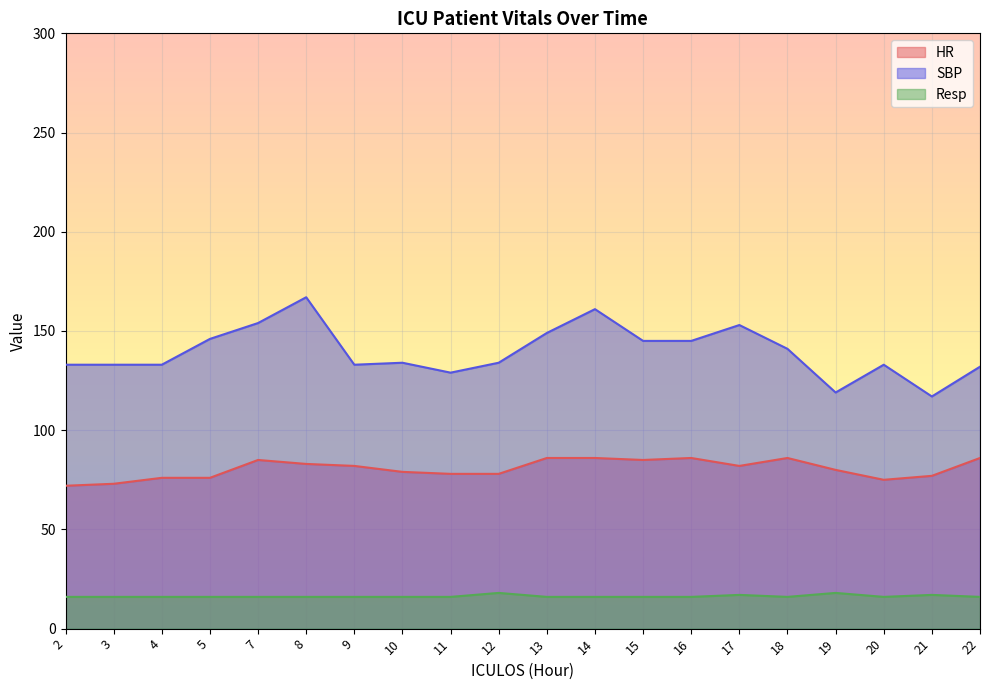

How many values in the HR series are below 82?

10